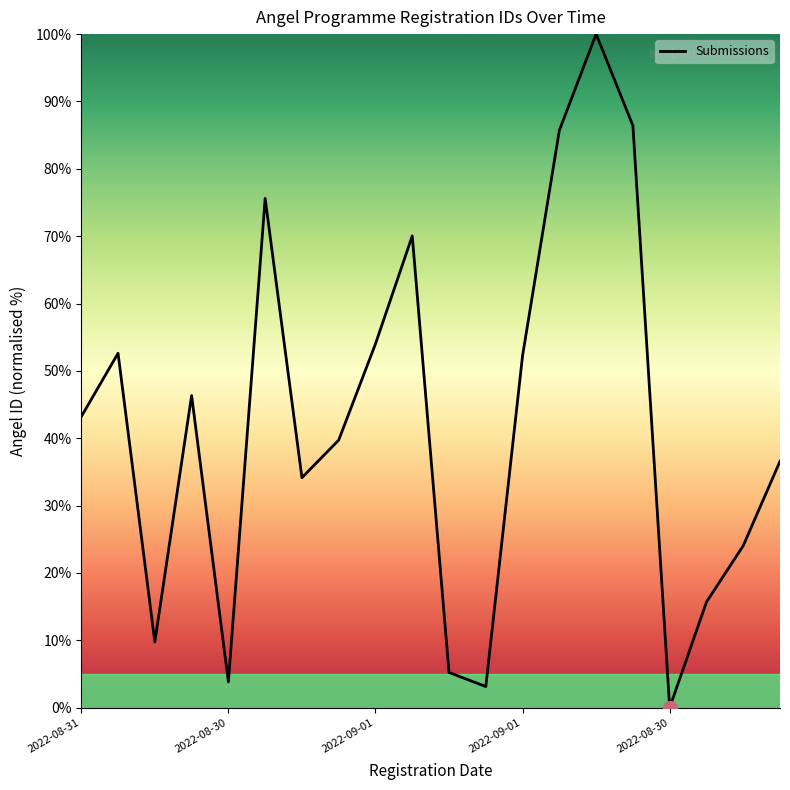

What is the difference between the maximum and minimum values?

100.0